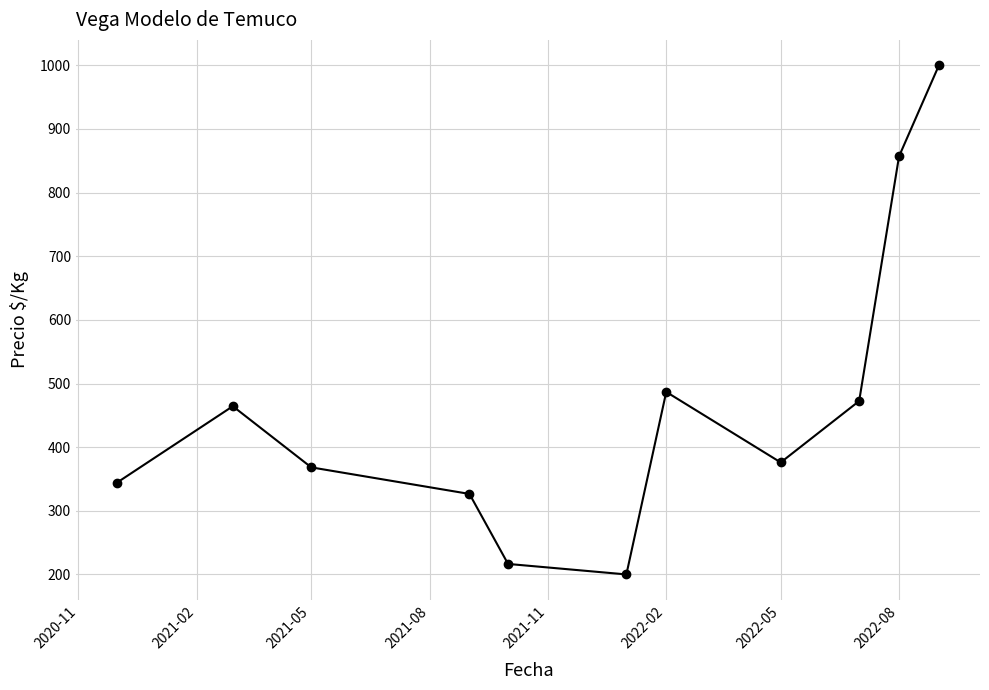

What is the smallest value displayed?

200.0